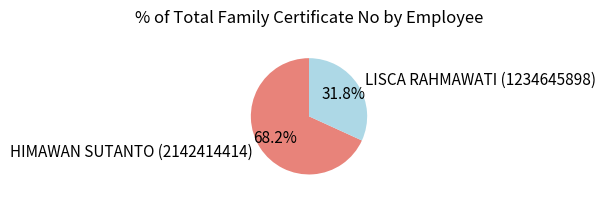

To the nearest percent, what portion does HIMAWAN SUTANTO (2142414414) represent?

68%